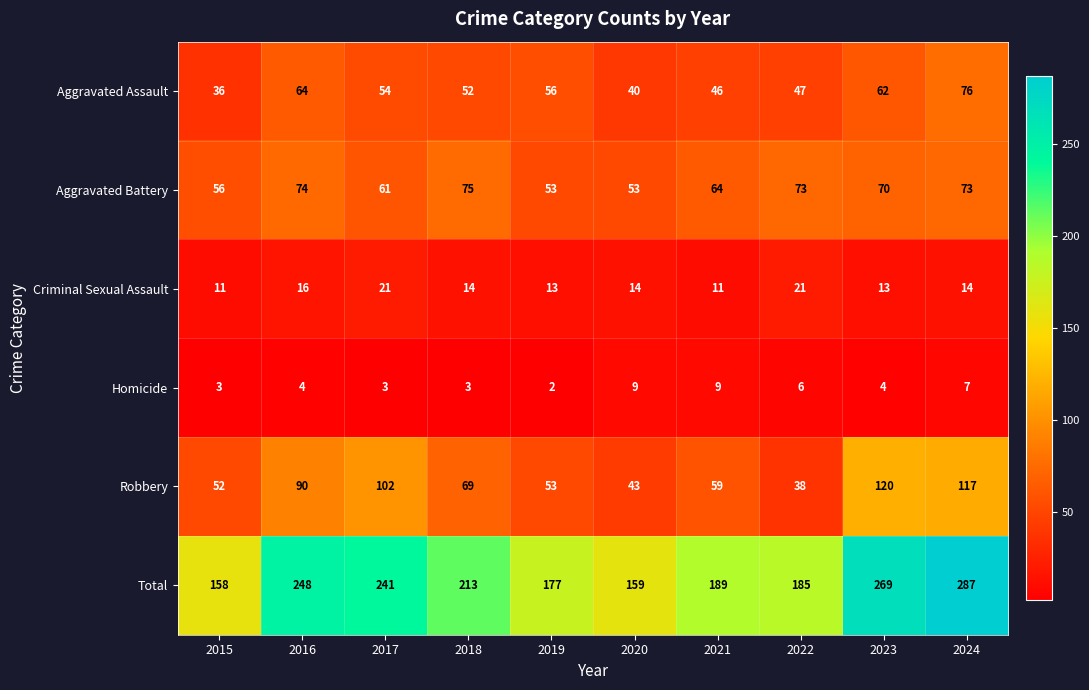

What is the sum of the Criminal Sexual Assault values at 2020 and 2015?

25